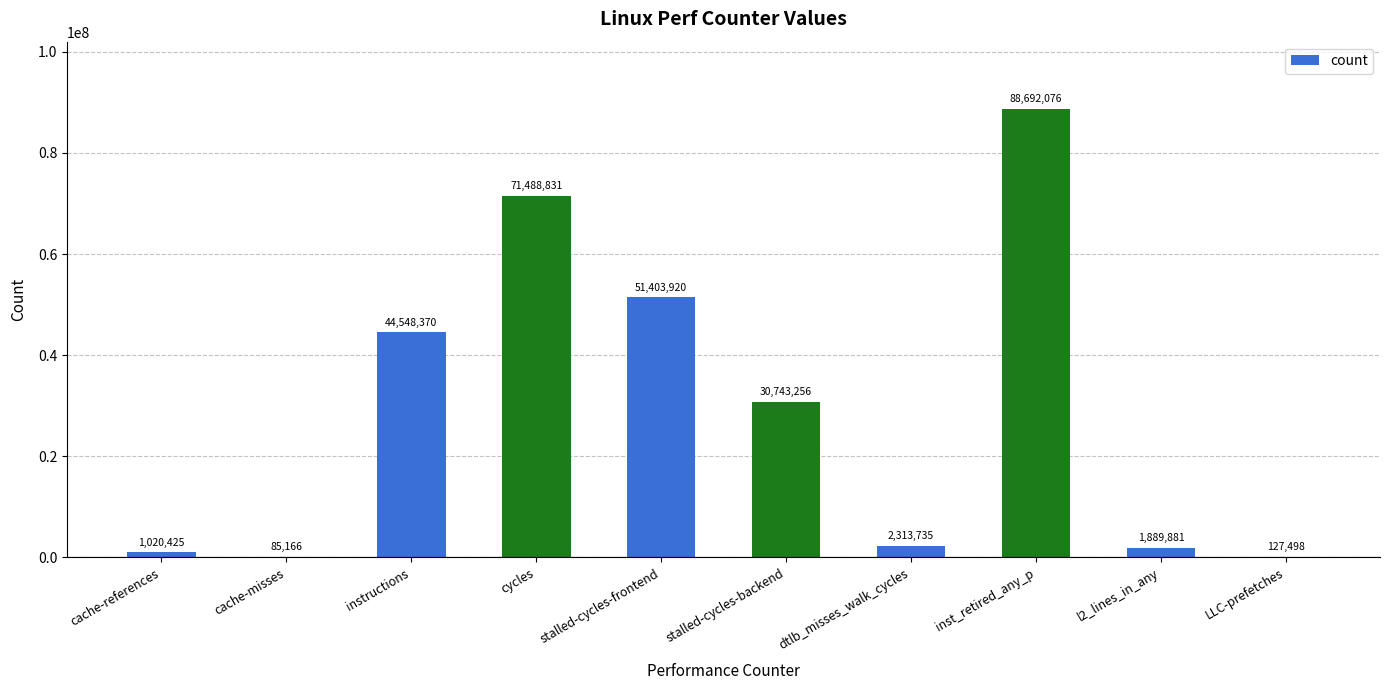

The chart shows a value of 47796446 at inst_retired_any_p. True or false?

False